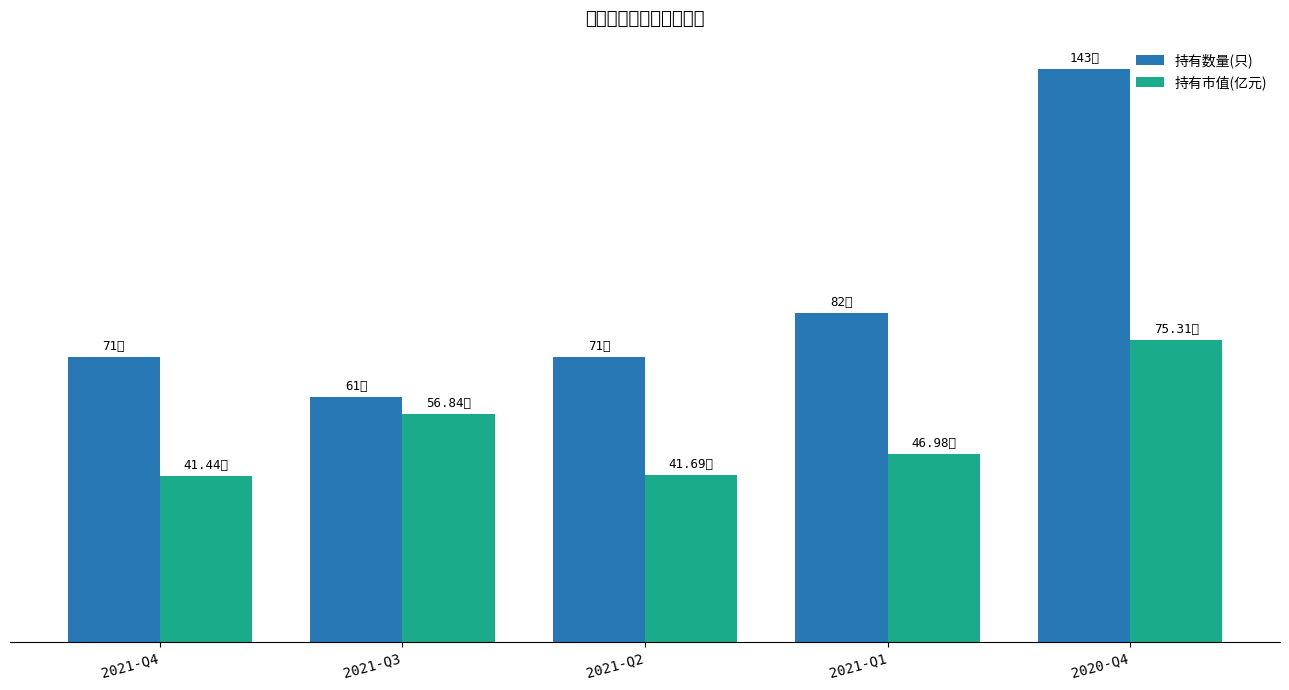

The value of 持有市值(亿元) at 2021-Q3 is 38.5. True or false?

False